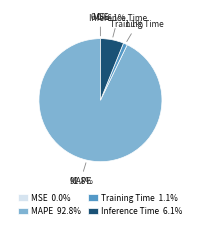

Which slice is the largest?

MAPE